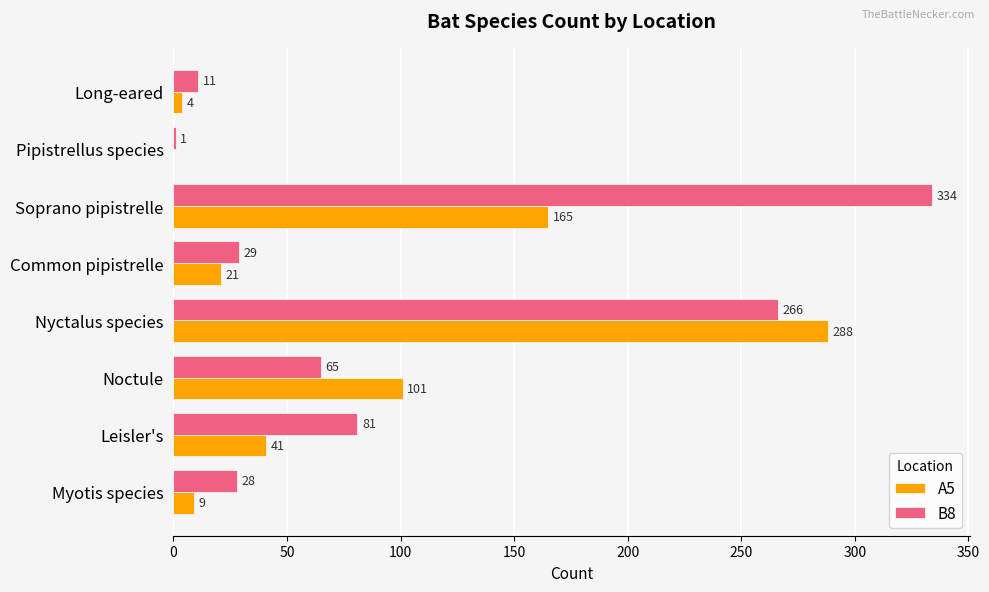

Where is A5 nearest to the value 144?

Soprano pipistrelle